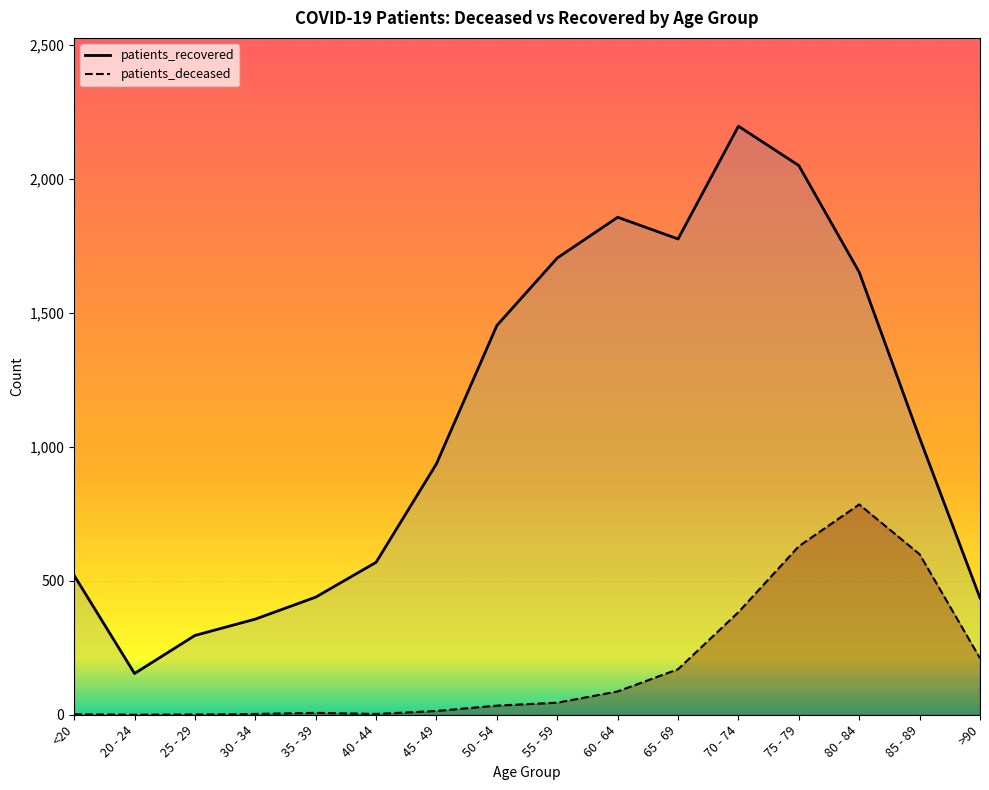

Where is patients_deceased nearest to the value 392?

70 - 74